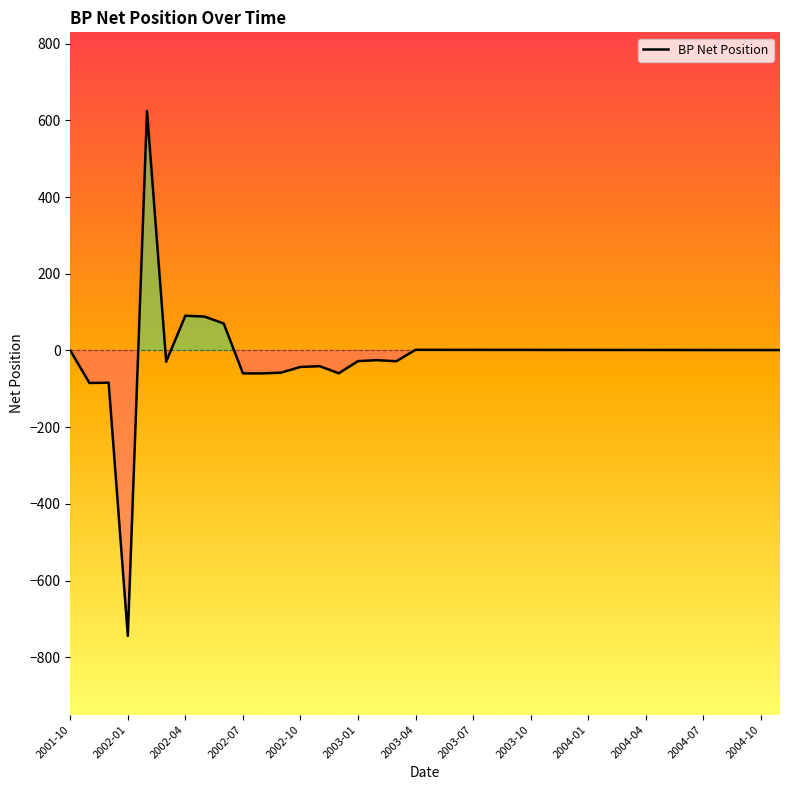

What is the maximum value shown in the chart?

624.0